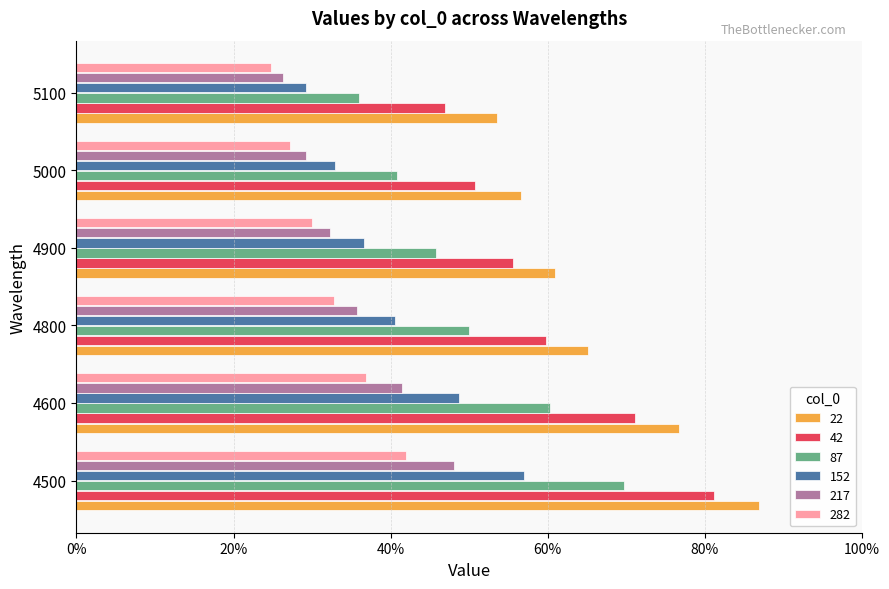

Where is 282 nearest to the value 0?

5100